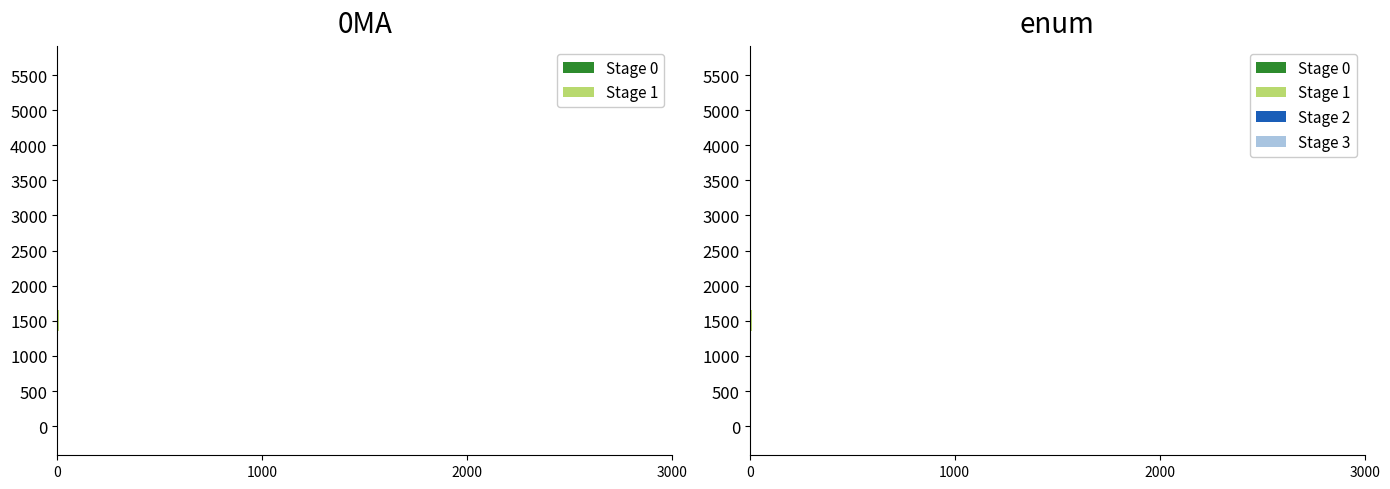

How many positive values does the Stage 0 series have?

3